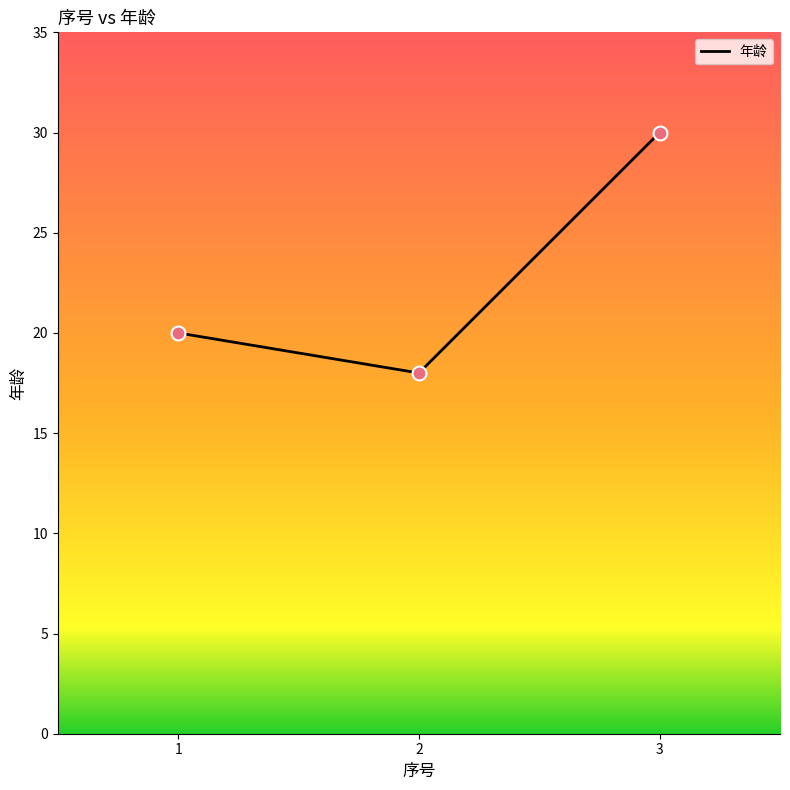

Between 1 and 2, which is larger?

1